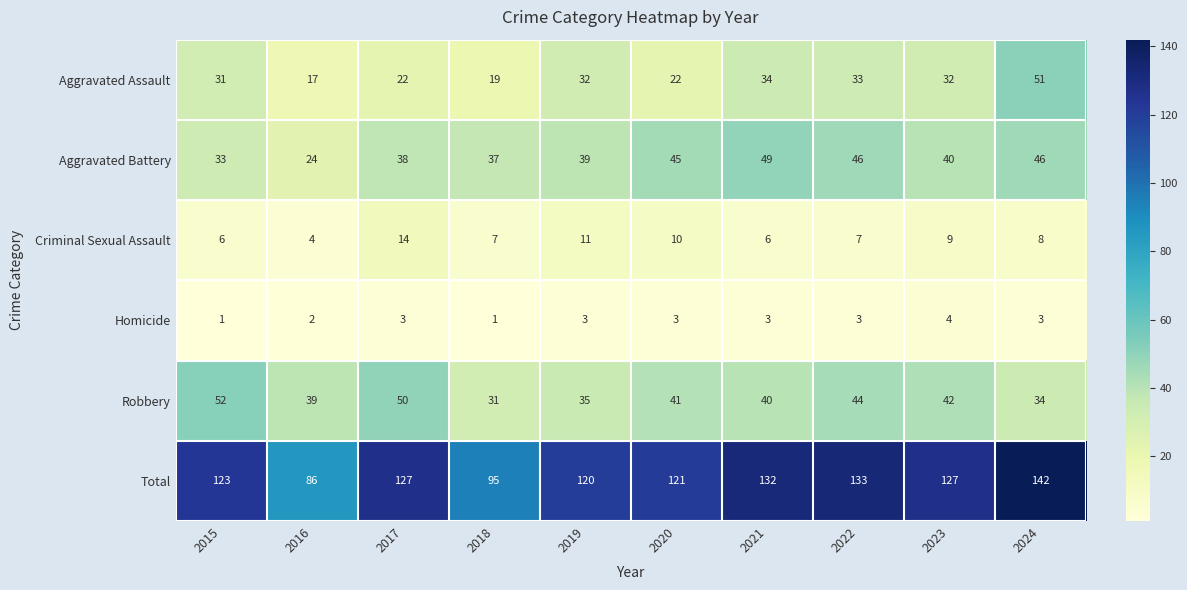

What is the greatest value displayed?

142